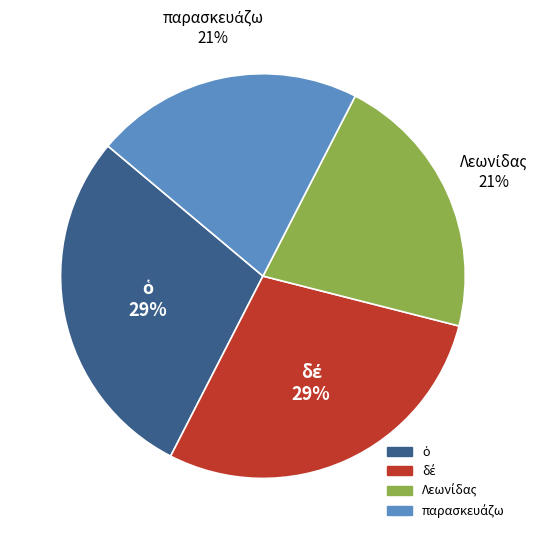

How many slices are in this pie chart?

4